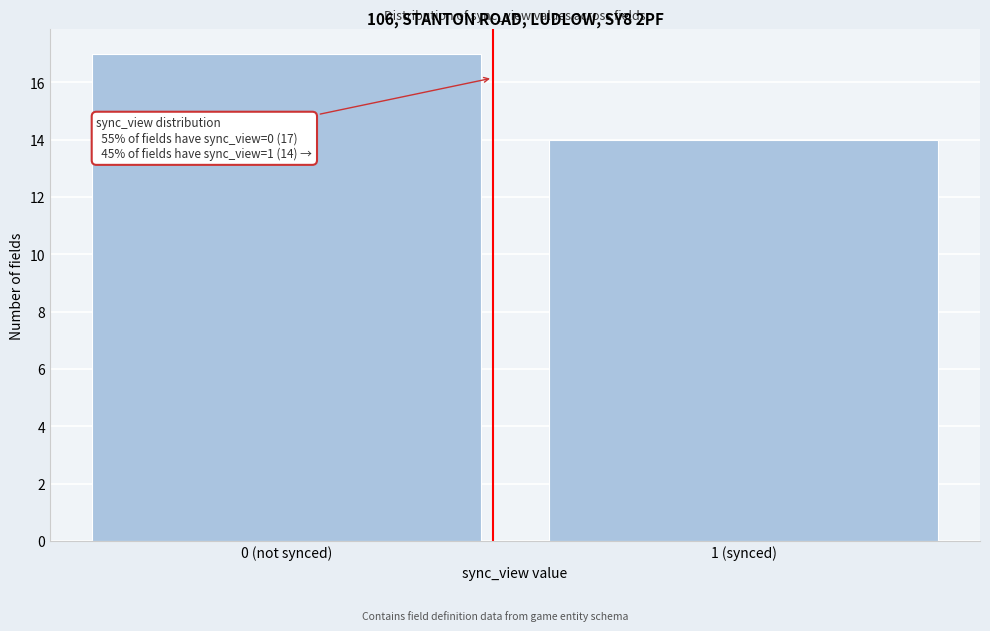

Reading left to right, transcribe all the data shown in this chart.

0 (not synced)=17	1 (synced)=14